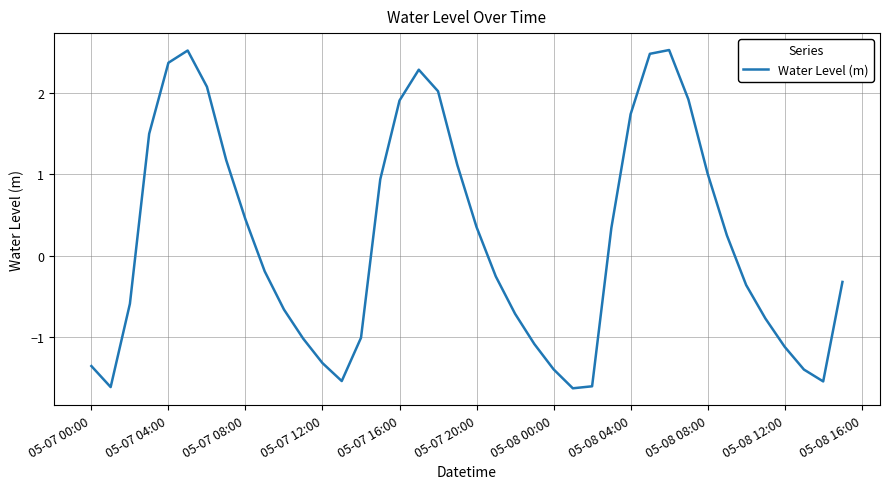

What is the difference between the maximum and minimum values?

4.1